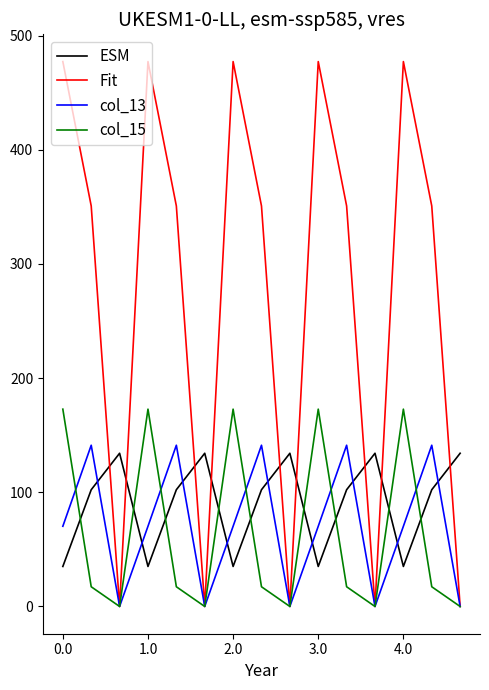

After their last crossing, which series has the higher values: col_13 or ESM?

ESM